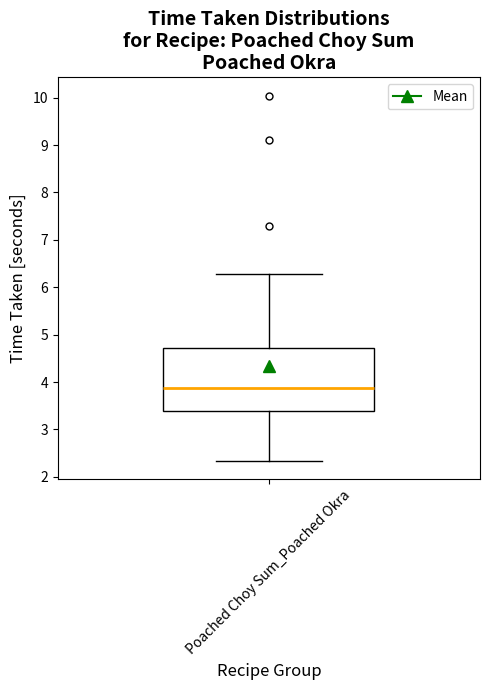

Read this box plot against the y-axis: the position of the median line, the range covered by the box, and the ends of both whiskers. The values are not printed on the chart, so give them approximately, as read against the axis.

median 3.9, box 3.4 to 4.7, whiskers 2.3 to 6.3